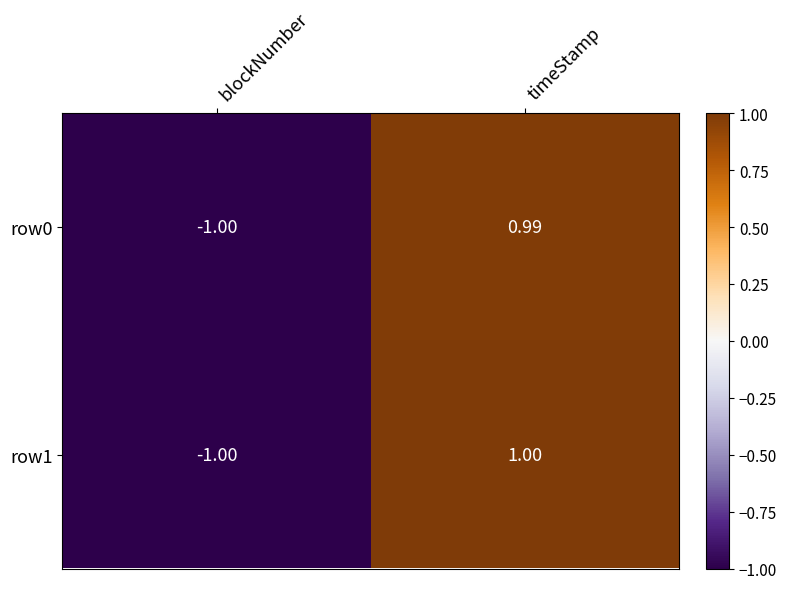

Which series changed the most between blockNumber and timeStamp?

row1